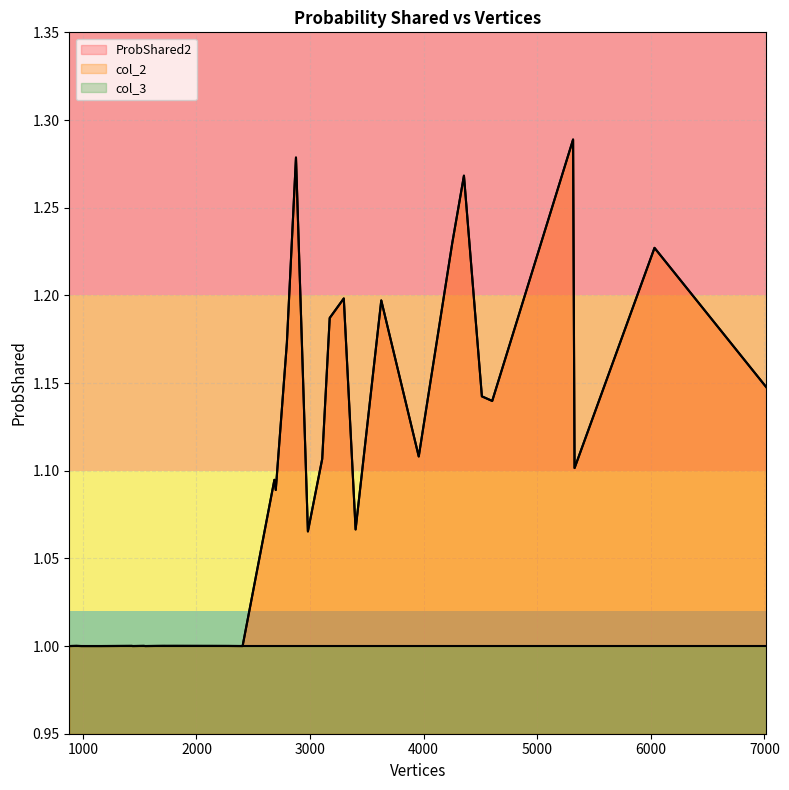

At which category is the sum across all series the highest?

5316